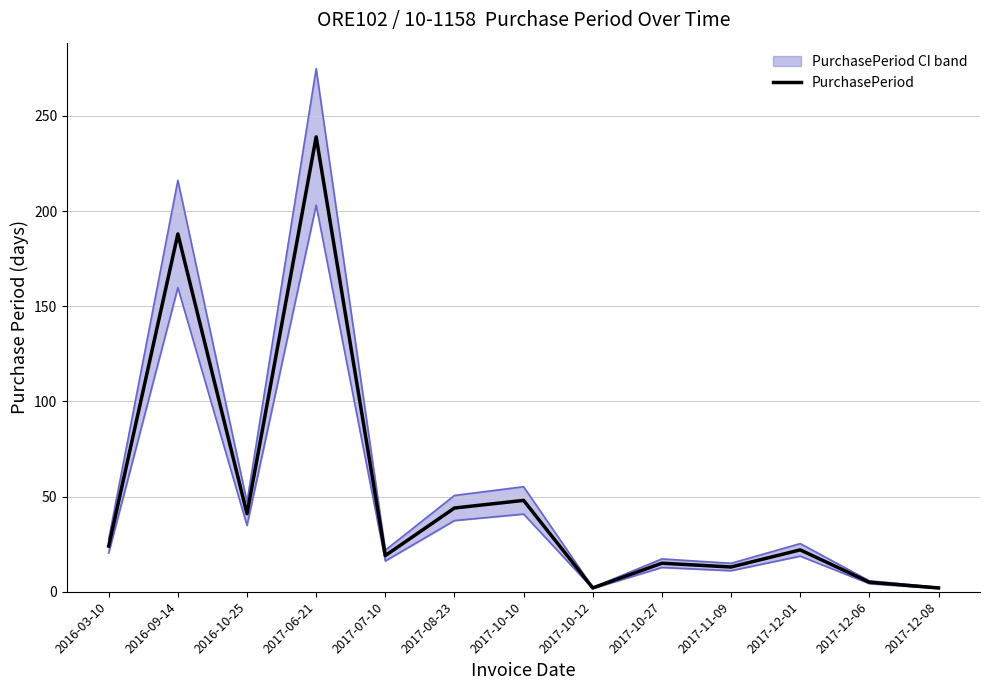

At which category does the data reach its first local peak?

2016-09-14